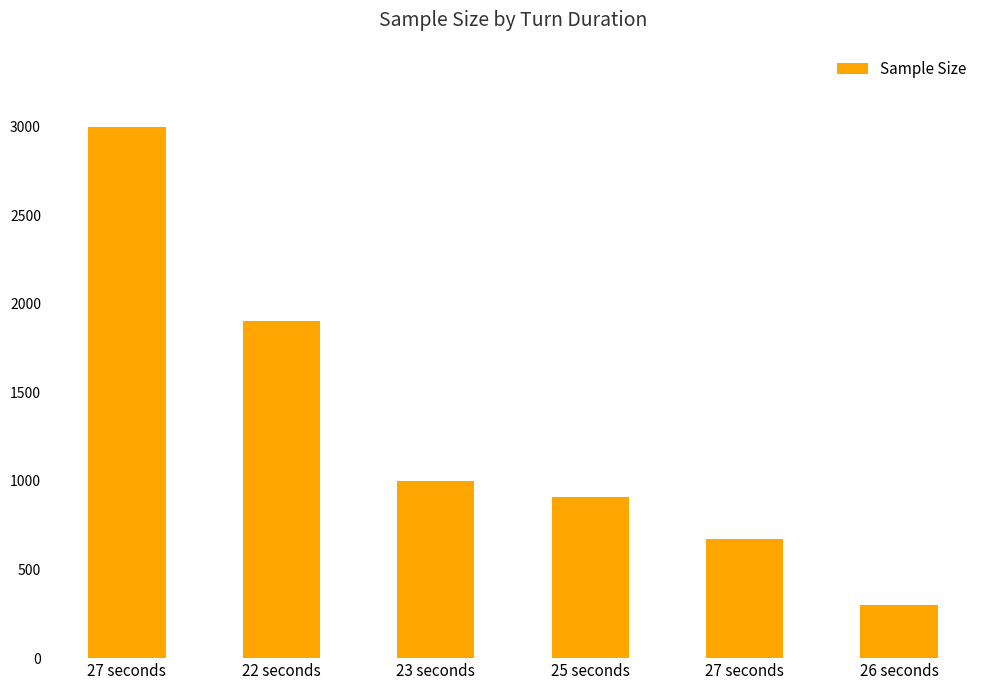

What is the label of the 4th bar from the right?

23 seconds